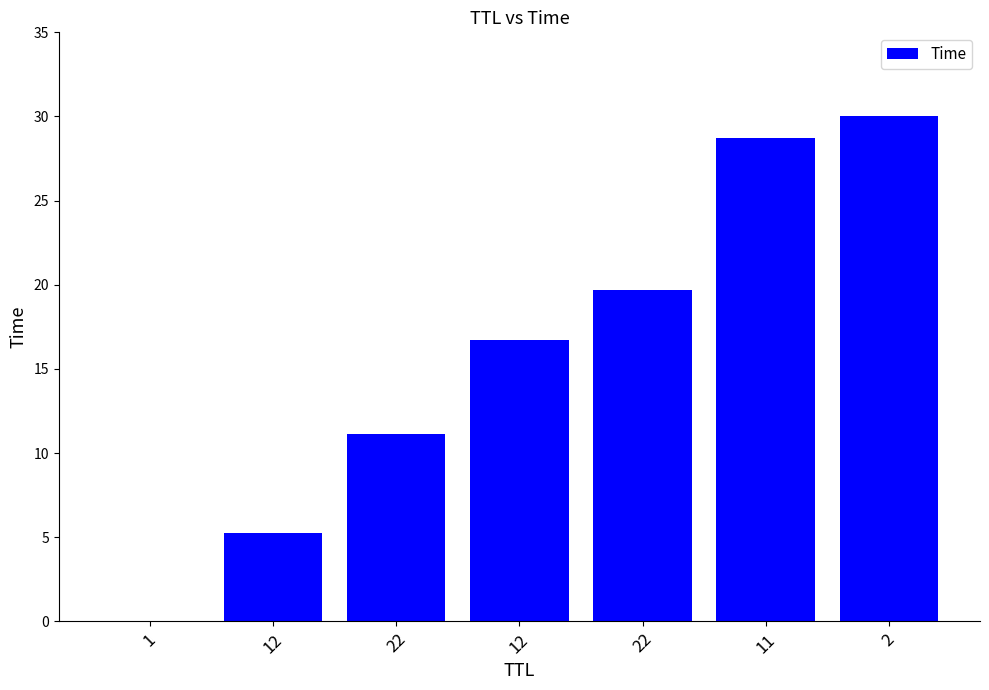

Reading left to right, list all the values displayed in this chart.

1=0.0	12=5.2	22=11.1	12=16.7	22=19.7	11=28.7	2=30.0